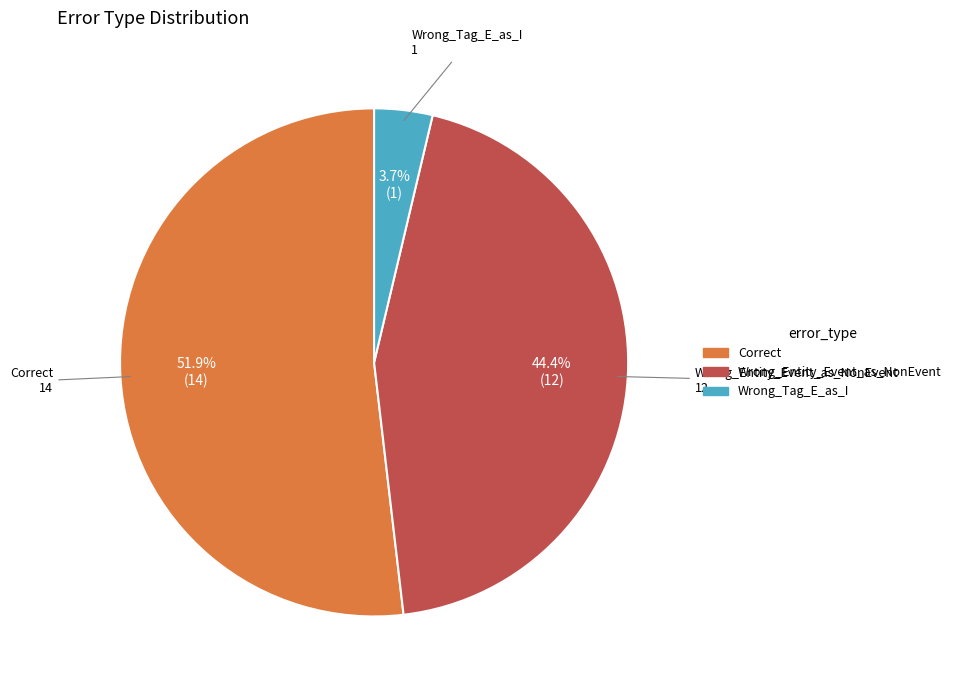

Between Wrong_Tag_E_as_I and Wrong_Entity_Event_as_NonEvent, which is larger?

Wrong_Entity_Event_as_NonEvent